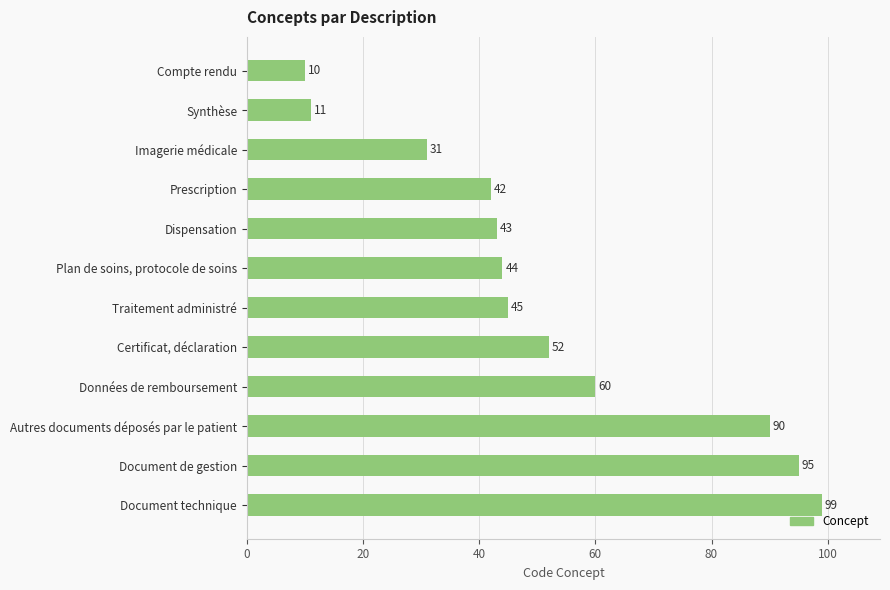

Approximately how many times larger is the value at Autres documents déposés par le patient compared to Plan de soins, protocole de soins?

2.0